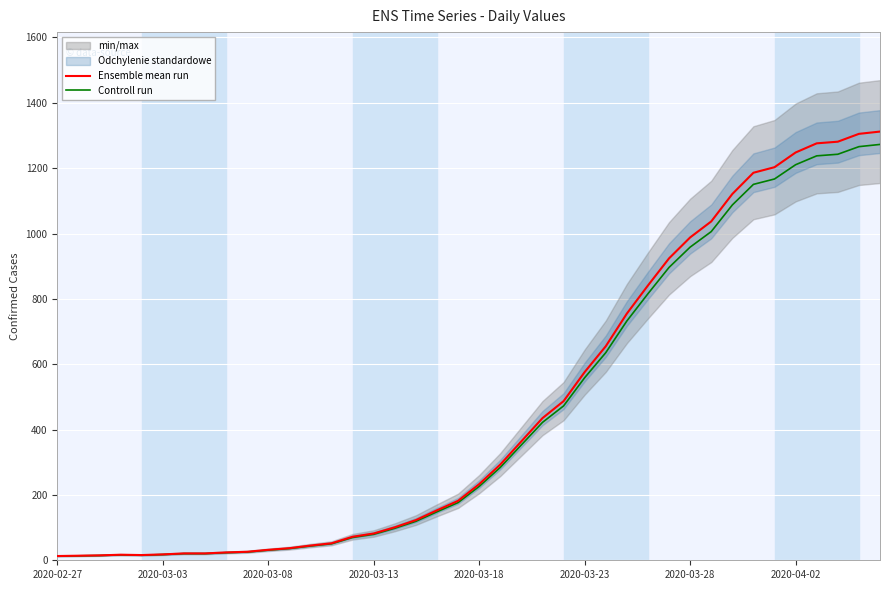

Which has a higher value, 12 or 31?

31